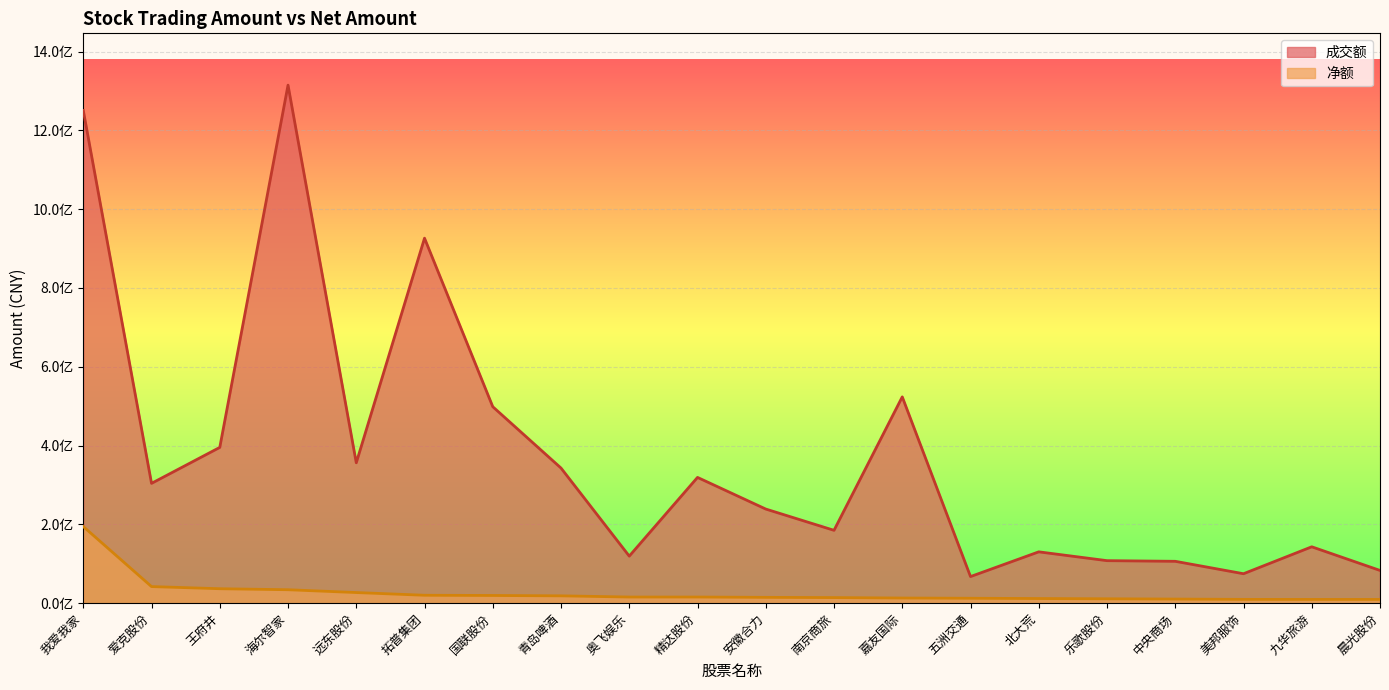

True or false: 成交额 and 净额 cross at least once.

False